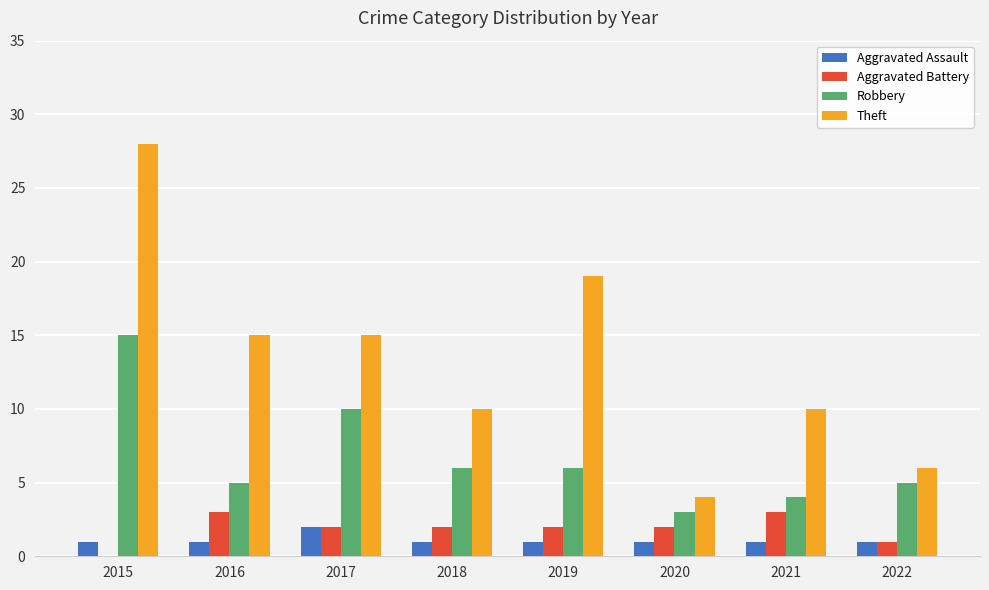

Which series has the largest range (max minus min)?

Theft